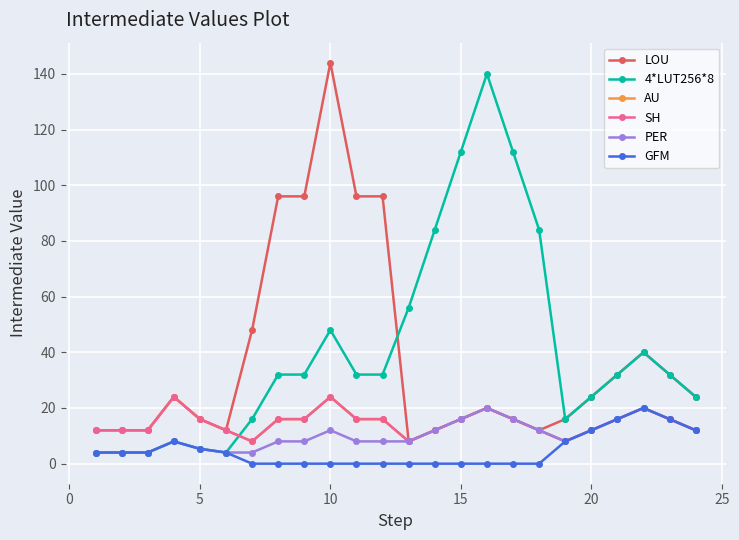

Is this an area chart (filled region under the line)?

No